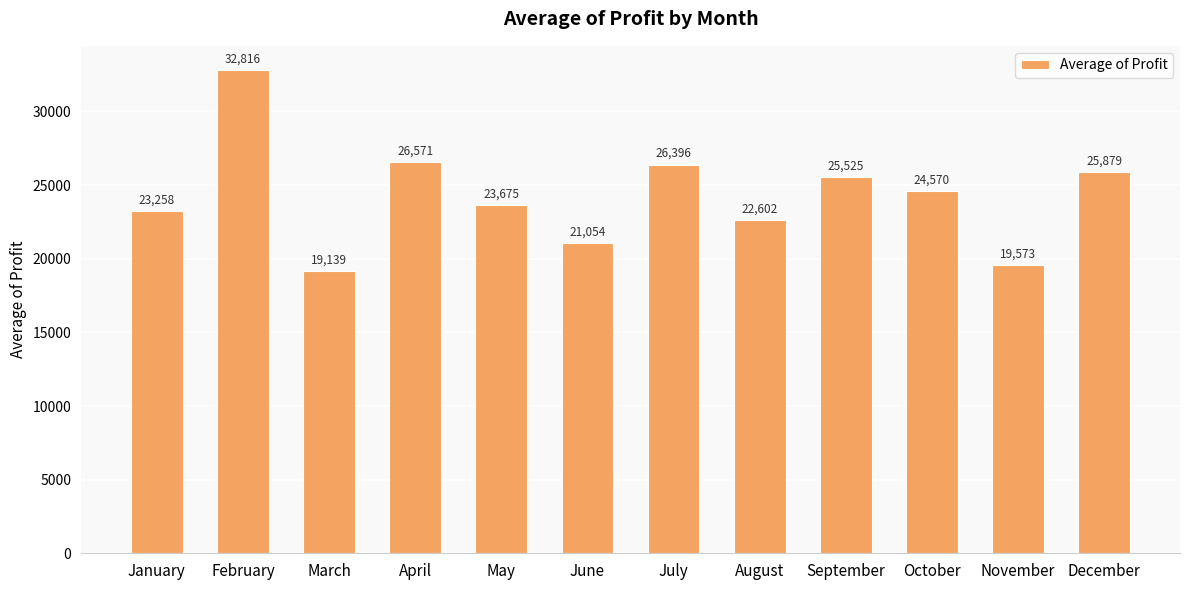

What is the sum of the values at April and February?

59386.6